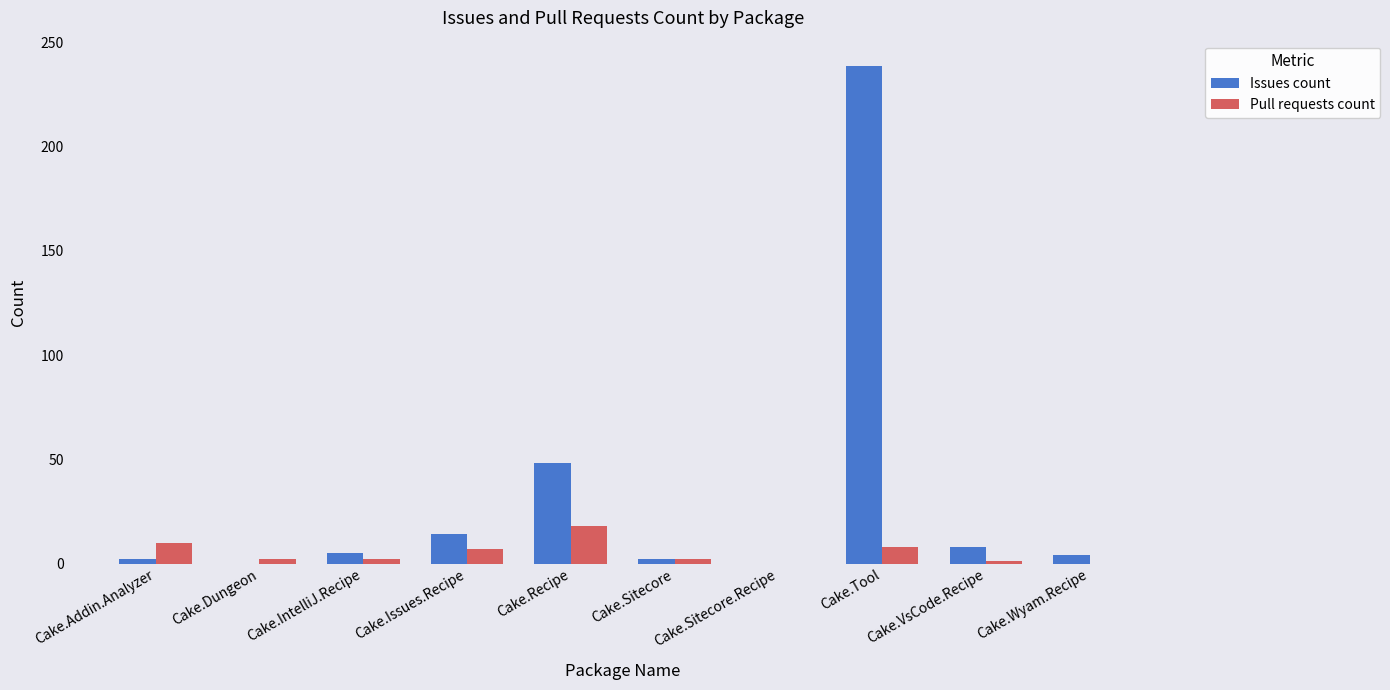

At which label does Pull requests count first exceed 2?

Cake.Addin.Analyzer